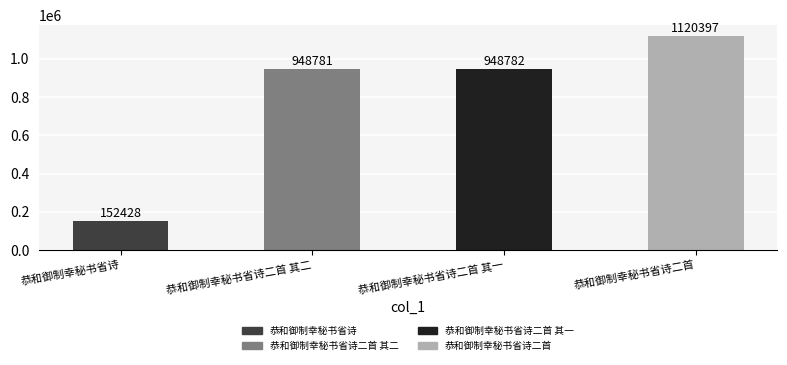

List the labels in order of value, largest first.

恭和御制幸秘书省诗二首, 恭和御制幸秘书省诗二首 其一, 恭和御制幸秘书省诗二首 其二, 恭和御制幸秘书省诗